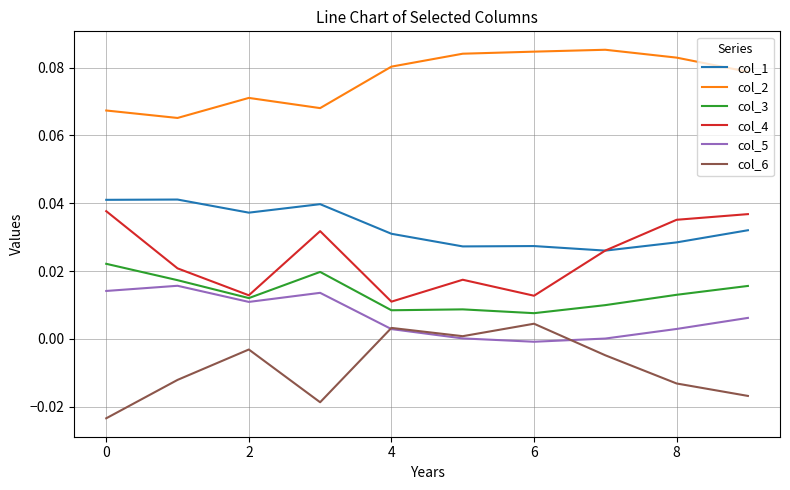

Which series has the largest total across all categories?

col_2